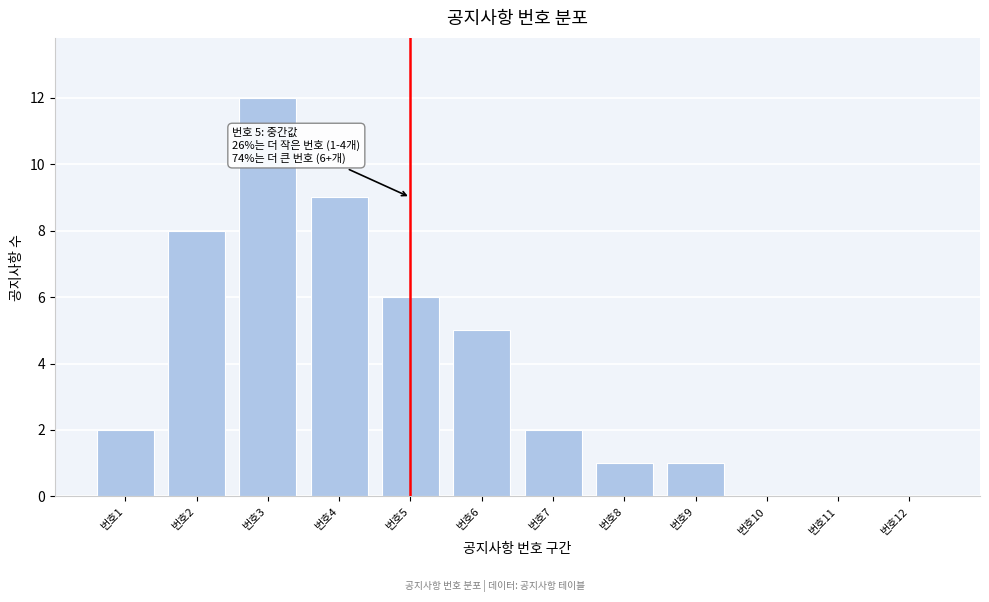

Reading right to left, extract all data points from this chart.

번호12=0	번호11=0	번호10=0	번호9=1	번호8=1	번호7=2	번호6=5	번호5=6	번호4=9	번호3=12	번호2=8	번호1=2